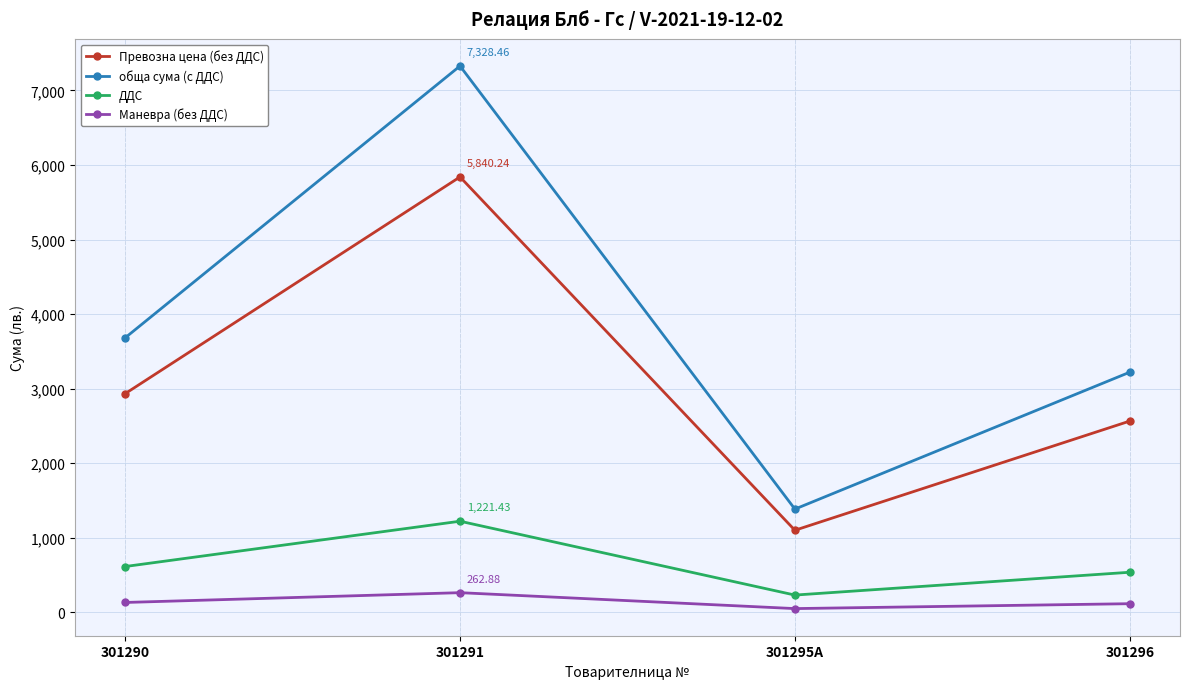

Rank the series by their maximum value, from lowest to highest.

Маневра (без ДДС), ДДС, Превозна цена (без ДДС), обща сума (с ДДС)